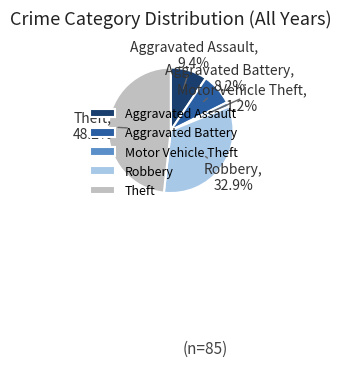

Count the number of slices in the pie.

5